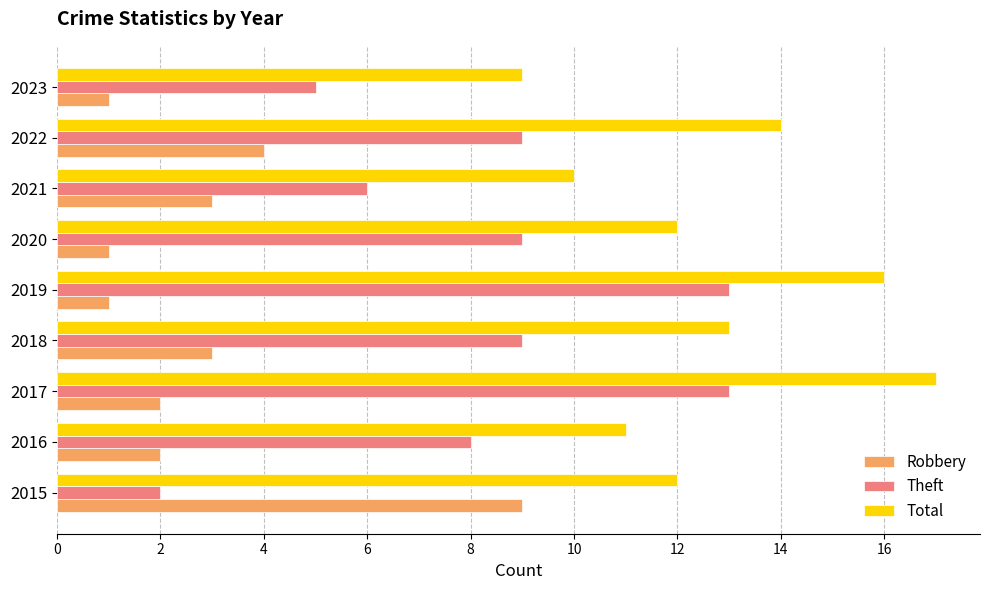

What is the difference between the second highest and minimum values in the Total series?

7